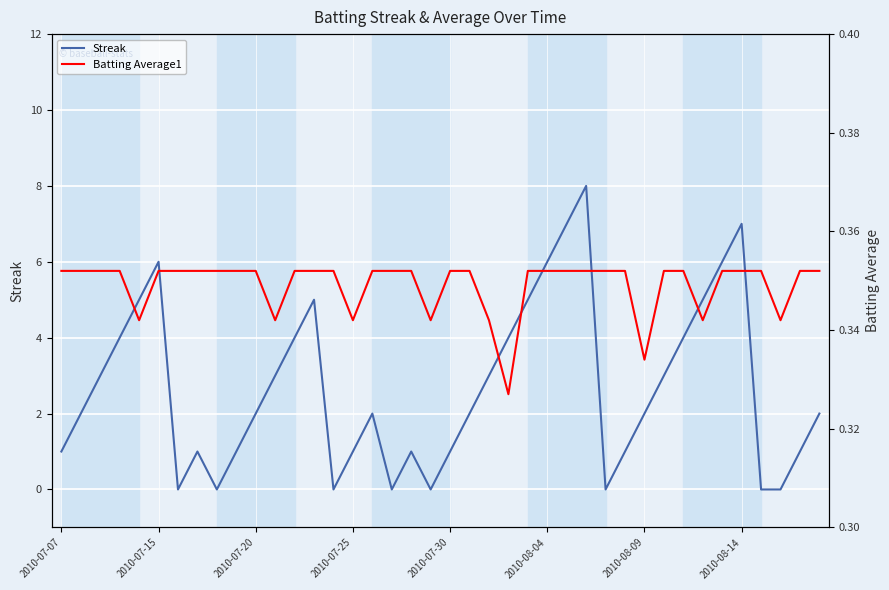

What position from the right is 17?

23